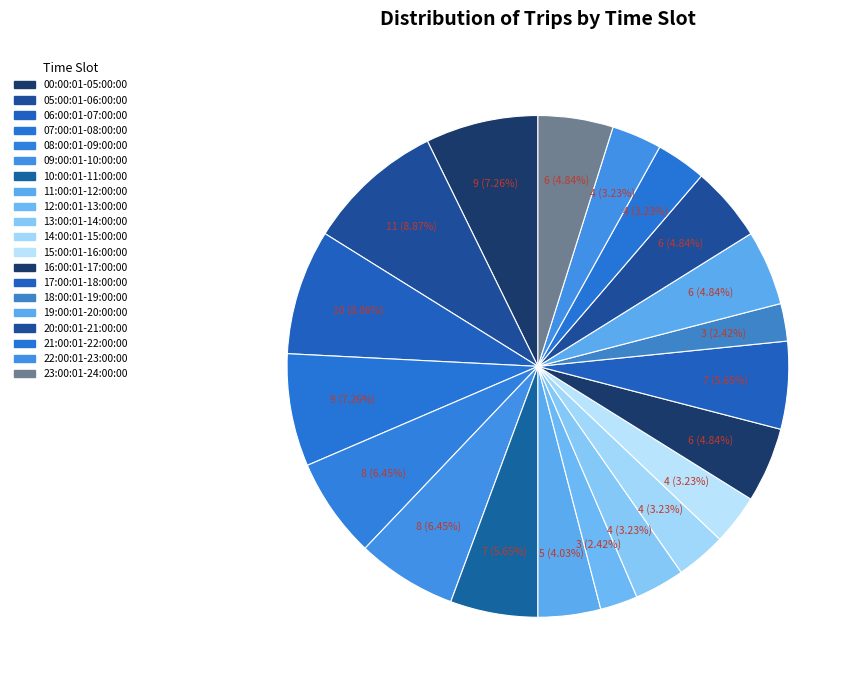

True or false: 20:00:01-21:00:00 accounts for 5% of the total.

True